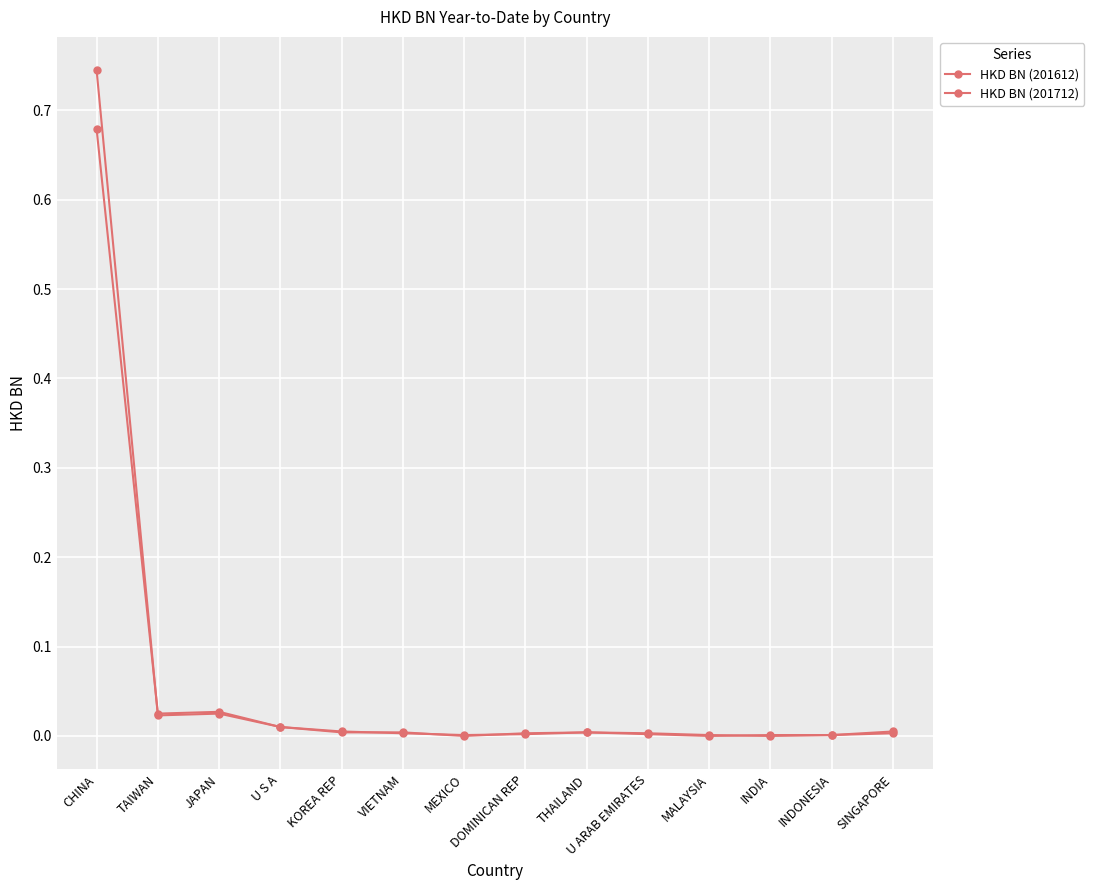

What is the sum of all HKD BN (201612) values?

0.8